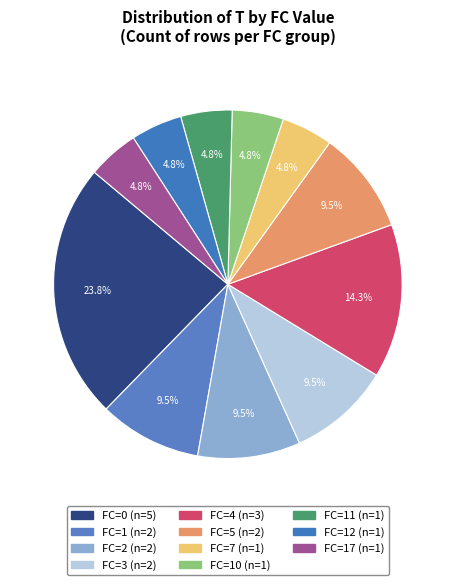

How many segments does this pie chart have?

11